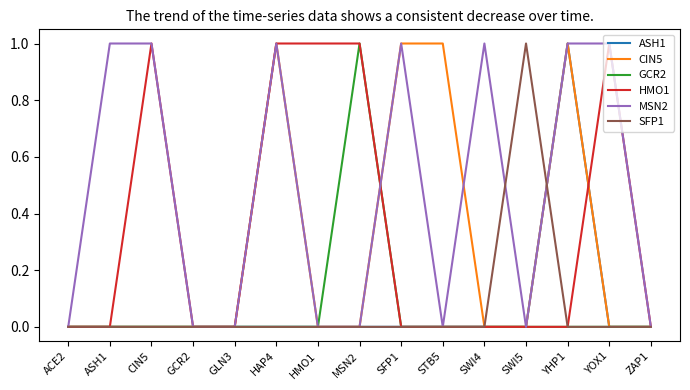

Is the value of ASH1 at YHP1 greater than the value of HMO1 at STB5?

Yes